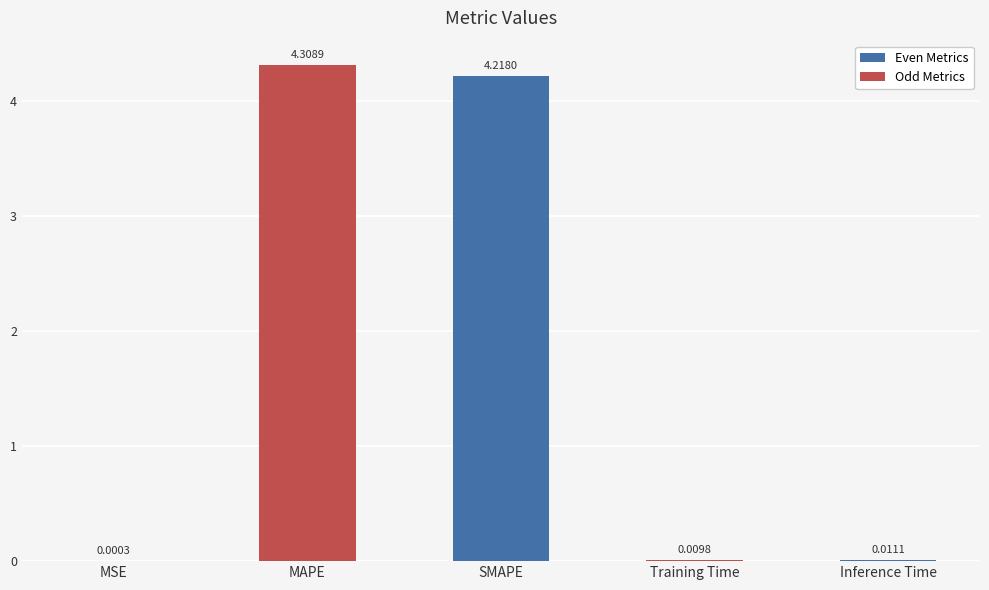

Which category has the highest value across all series?

MAPE